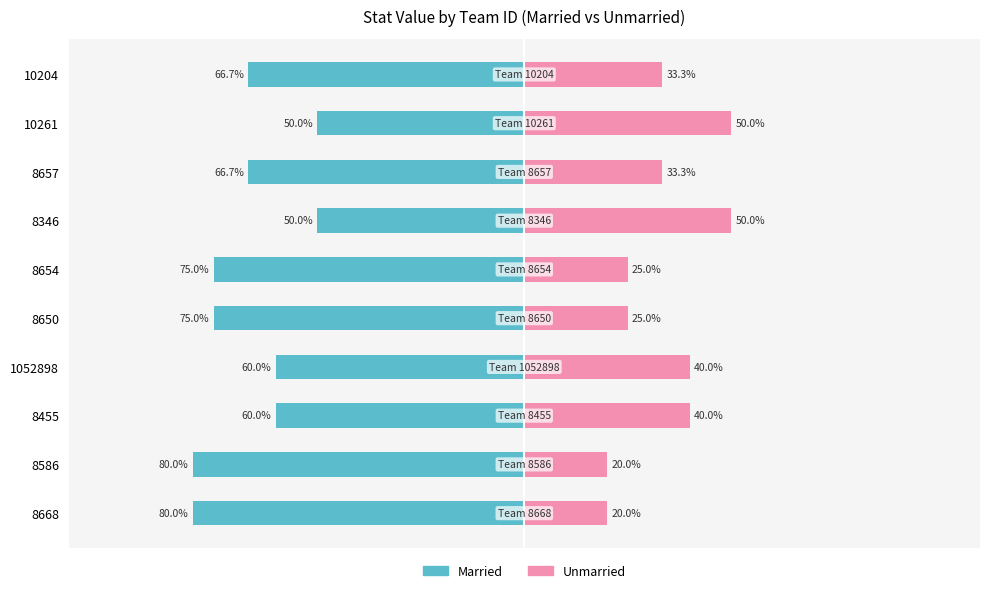

What is the value of the Married bar at the 8th from the left?

-66.7